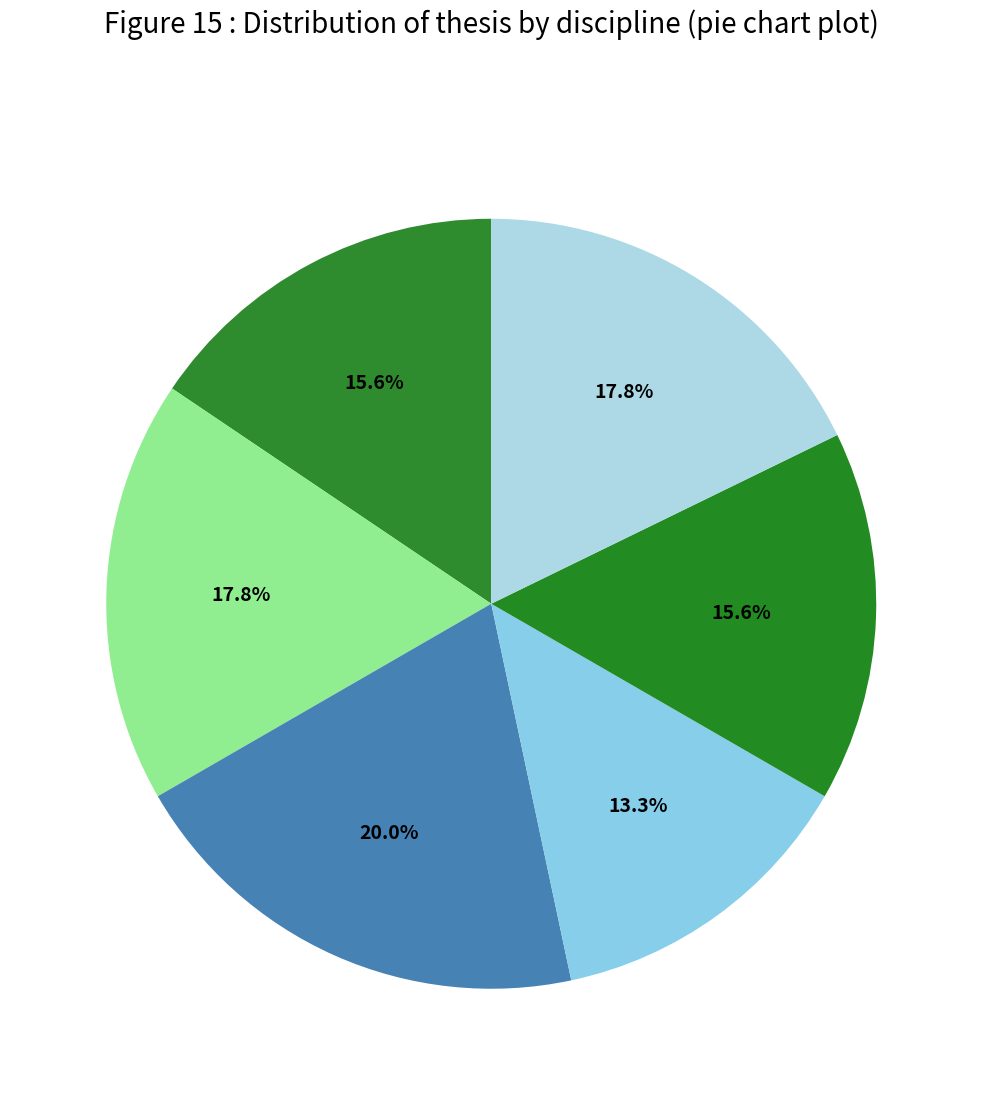

Count the number of slices in the pie.

6